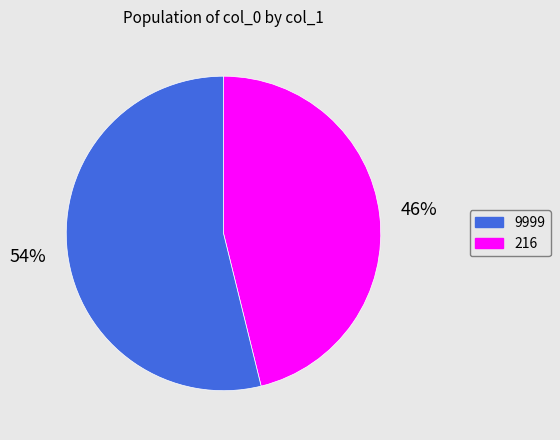

Is there any slice that represents more than half of the pie?

Yes